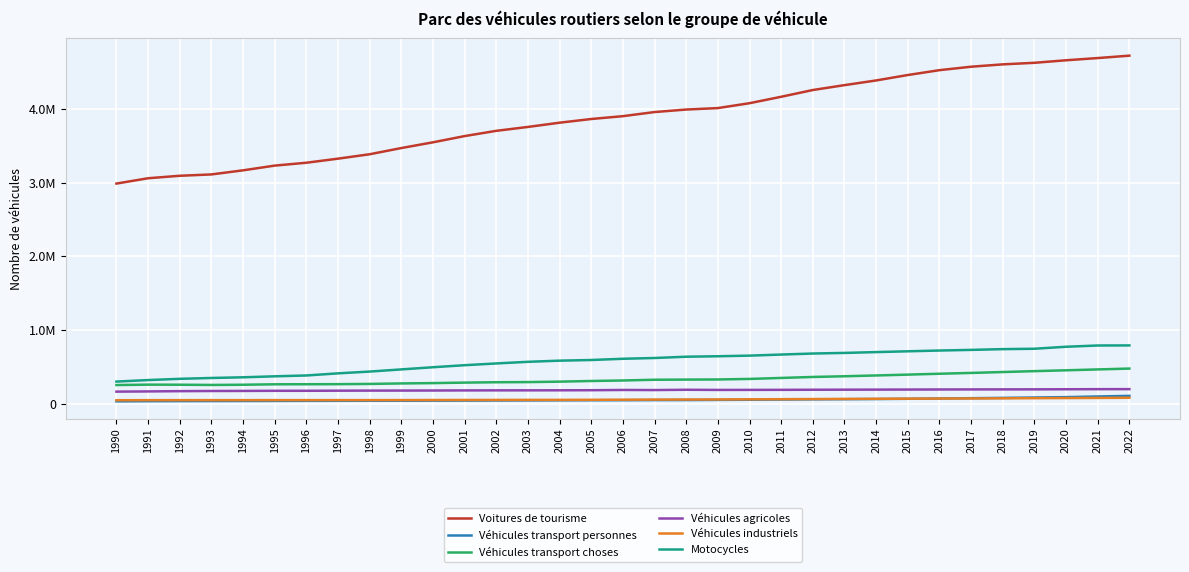

True or false: Véhicules transport choses and Véhicules transport personnes intersect in this chart.

False